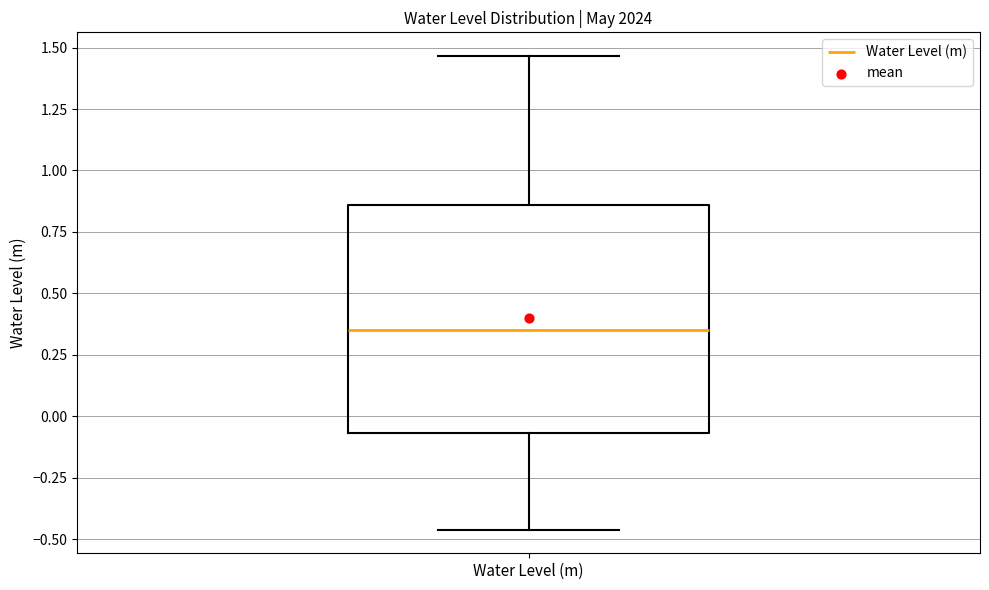

Where does the median line of the box for Water Level (m) sit on the y-axis? The values are not printed on the chart, so give them approximately, as read against the axis.

0.35